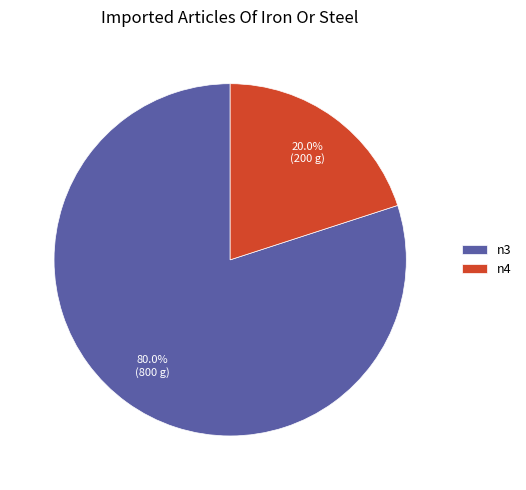

Combined, what portion of the pie is n4 and n3?

100.0%